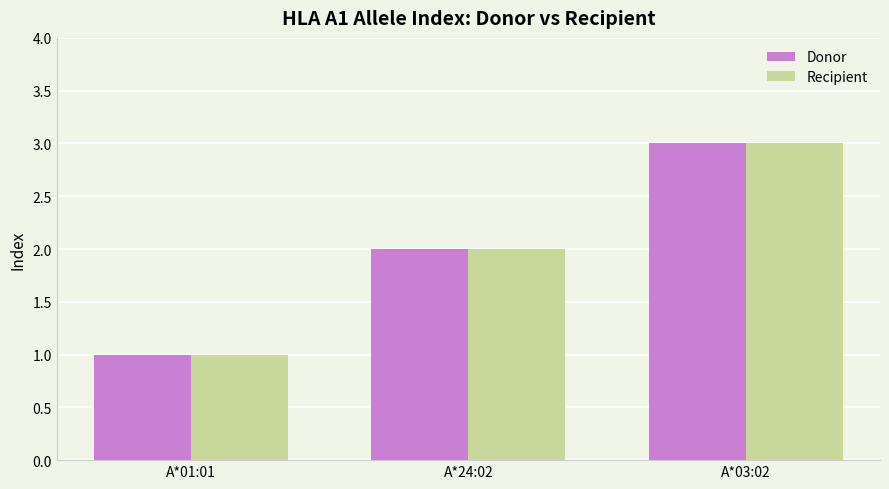

What is the difference between the maximum and second lowest values in the Recipient series?

1